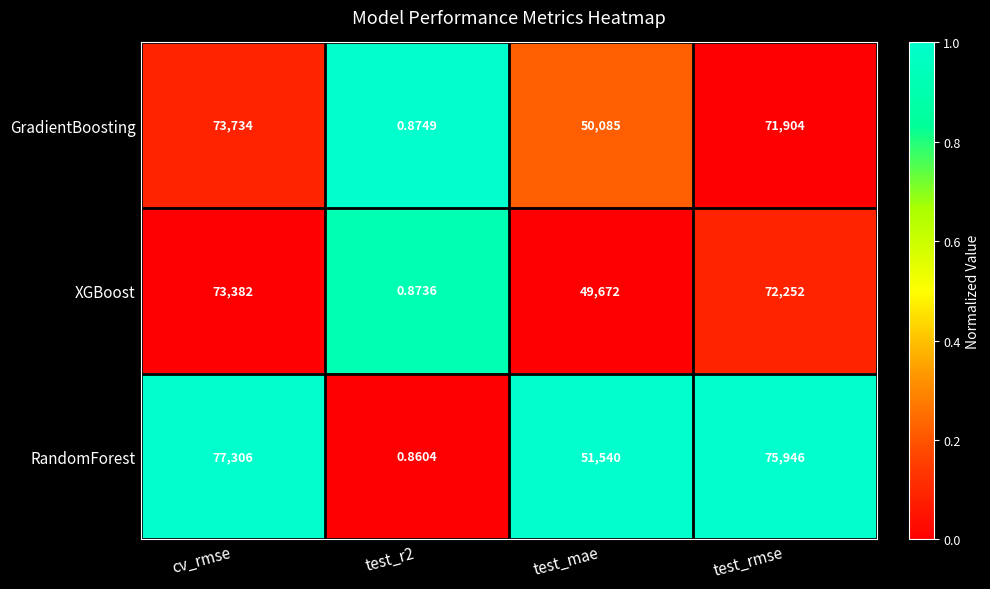

Where is XGBoost nearest to the value 36691?

test_mae